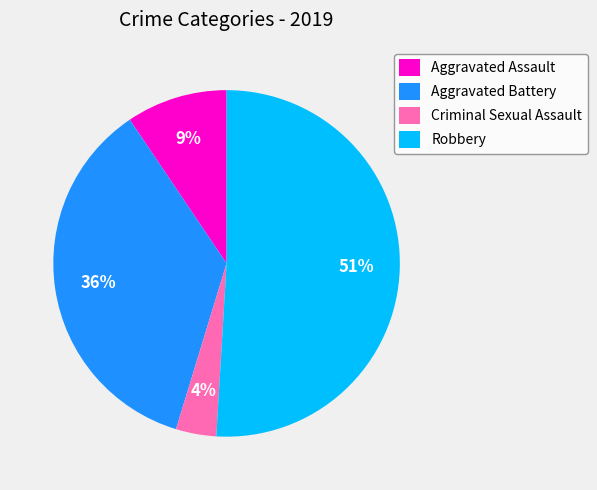

Do Robbery and Criminal Sexual Assault together represent more than half of the pie?

Yes